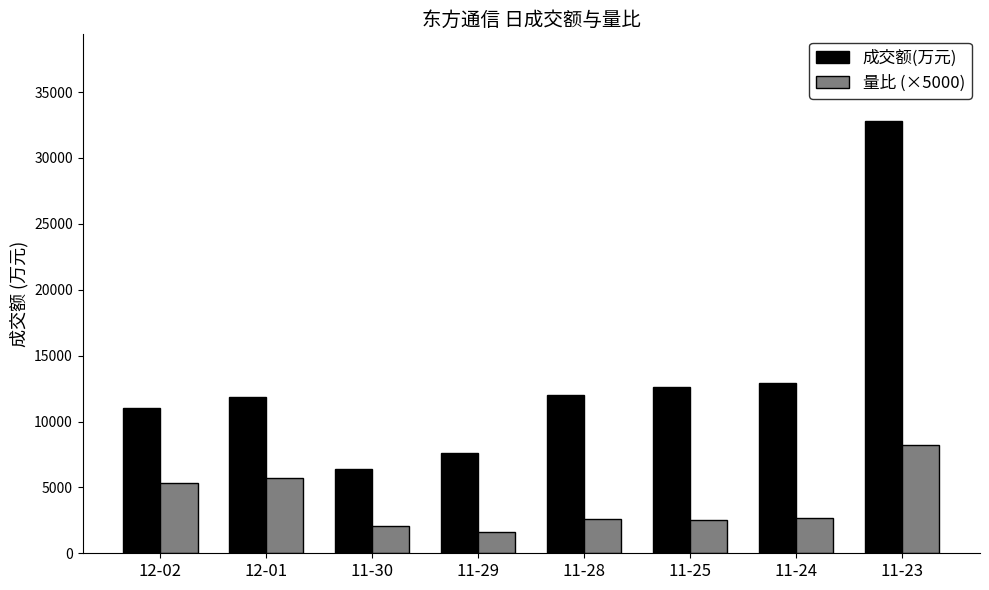

What is the average value of the 量比 (×5000) series?

3850.0